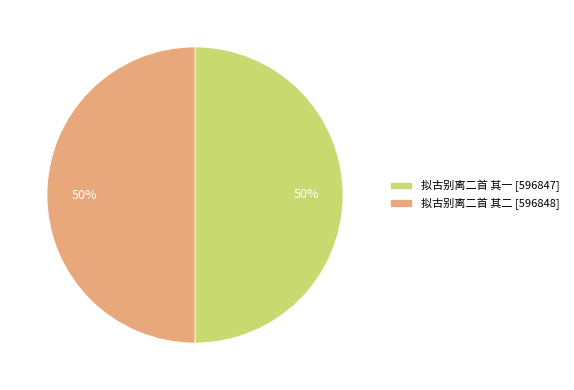

How many slices are in this pie chart?

2